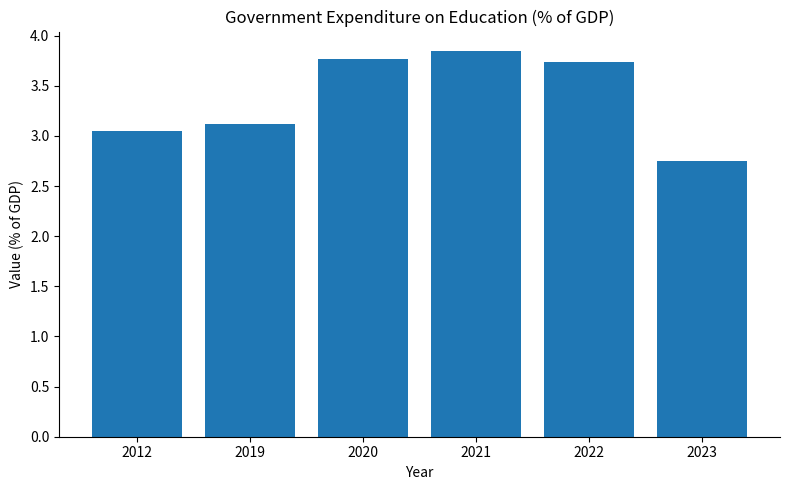

Are the bars horizontal?

No